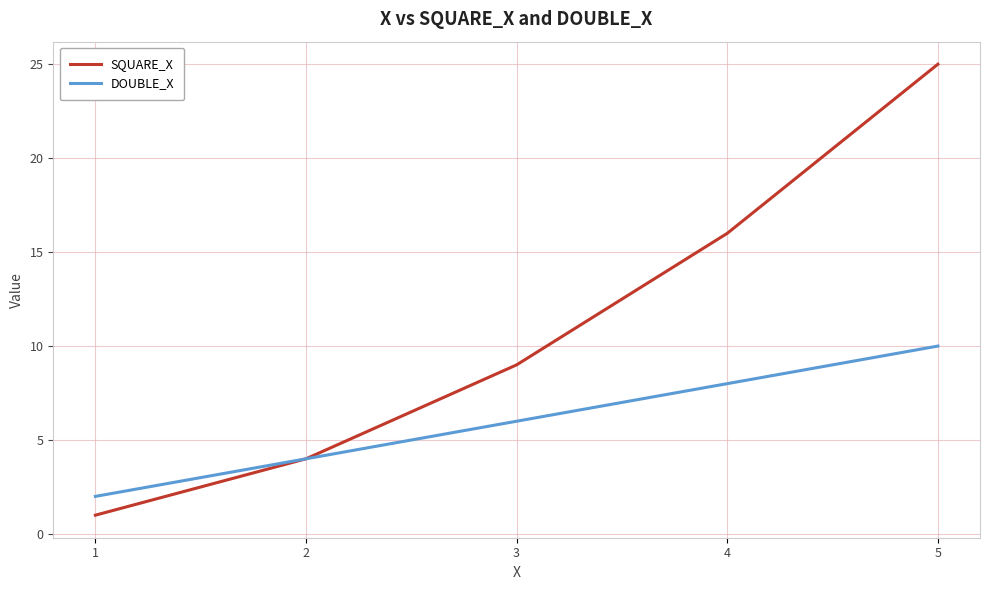

Reading left to right, what are all the values shown in this chart?

SQUARE_X: 1	4	9	16	25
DOUBLE_X: 2	4	6	8	10